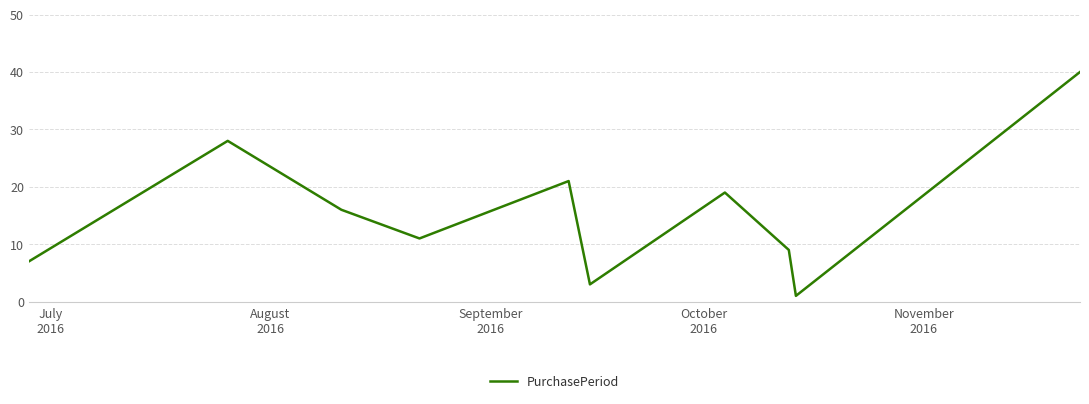

What is the difference between the maximum and minimum values?

39